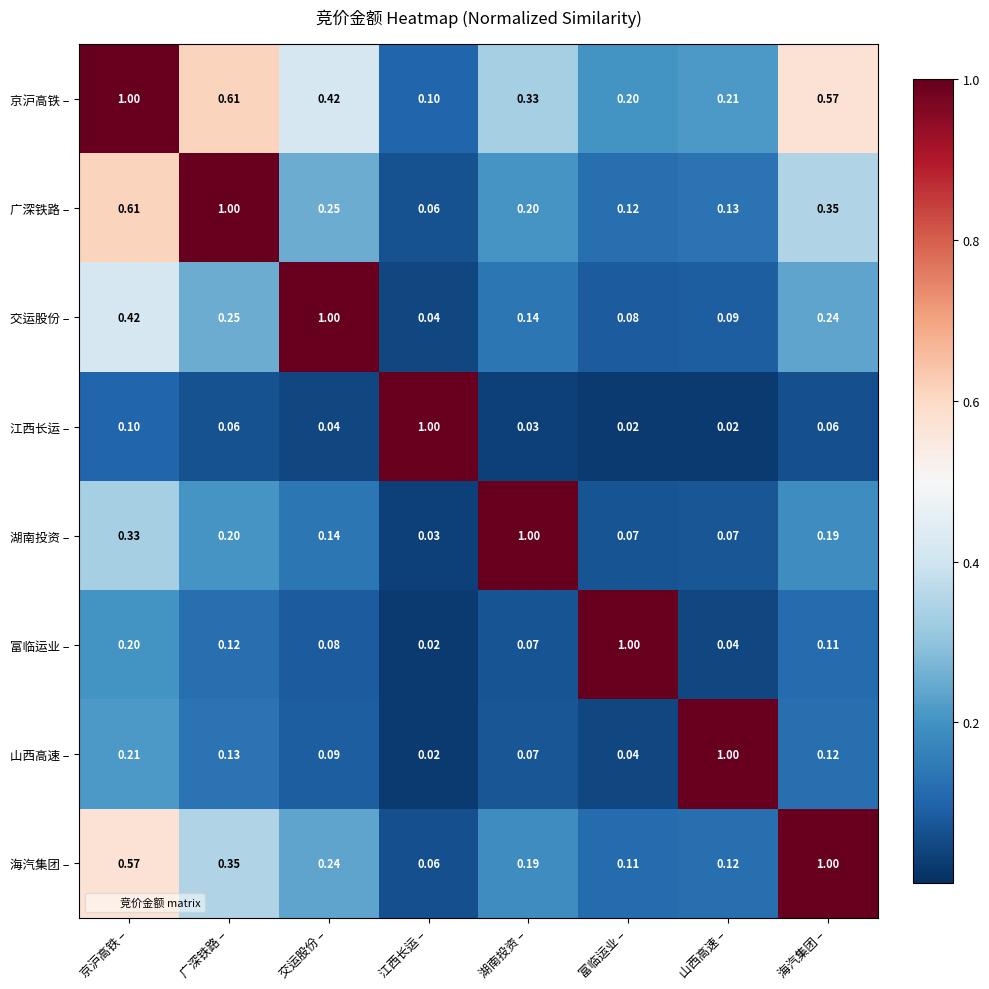

Rank the categories by 交运股份 – value from lowest to highest.

江西长运 –, 富临运业 –, 山西高速 –, 湖南投资 –, 海汽集团 –, 广深铁路 –, 京沪高铁 –, 交运股份 –